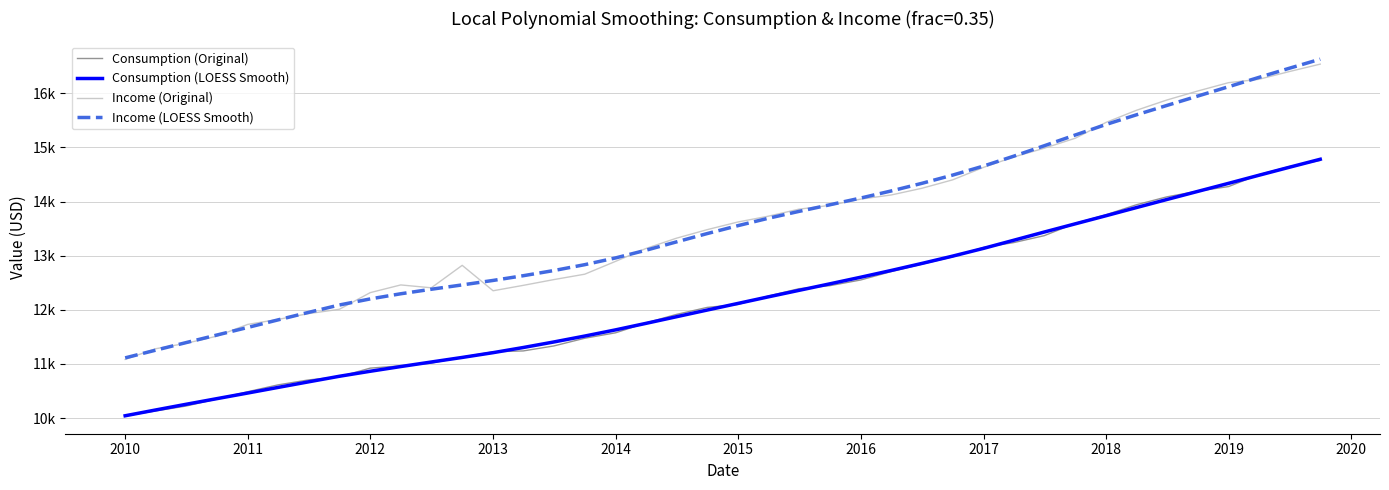

List the series in order of their peak value, lowest first.

Consumption (Original), Consumption (LOESS Smooth), Income (Original), Income (LOESS Smooth)